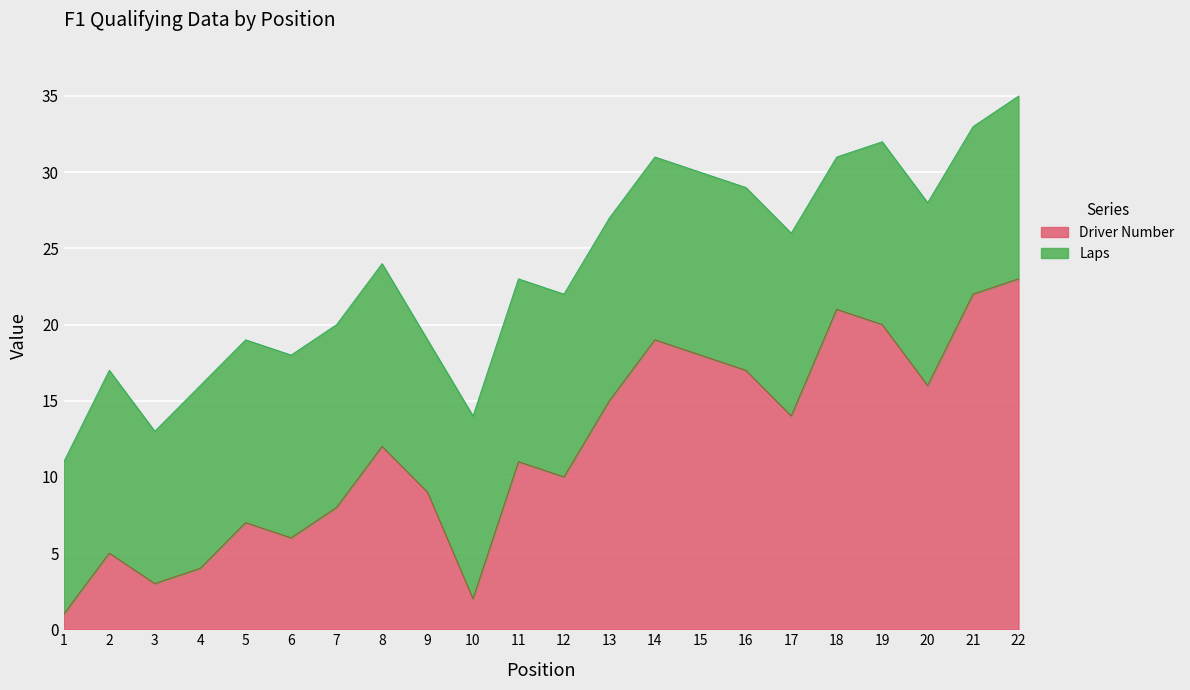

At which label is the value closest to 12?

8